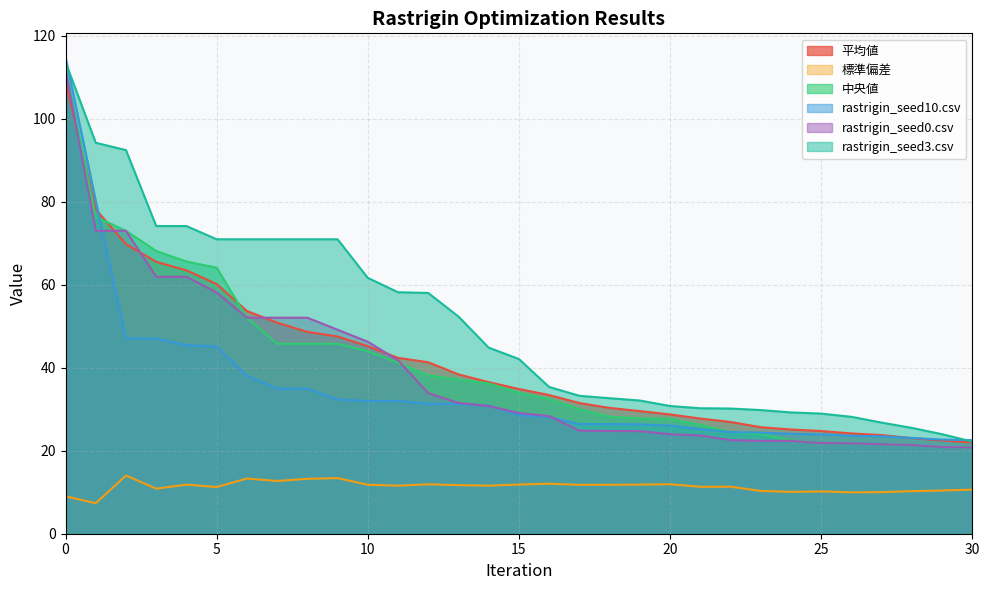

What is the spread (max minus min) of values at 24?

19.1